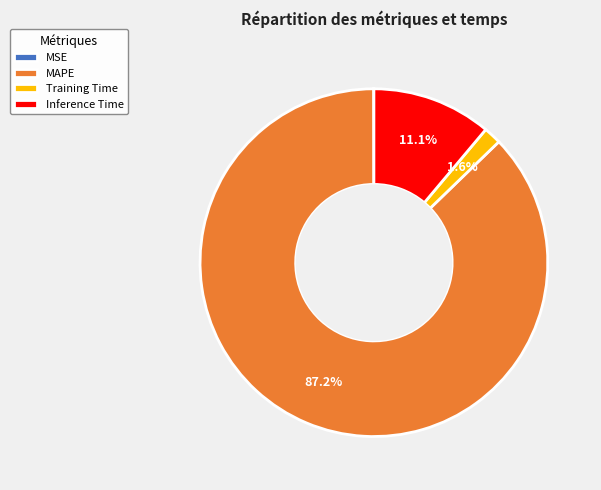

Is there any slice that represents more than half of the pie?

Yes